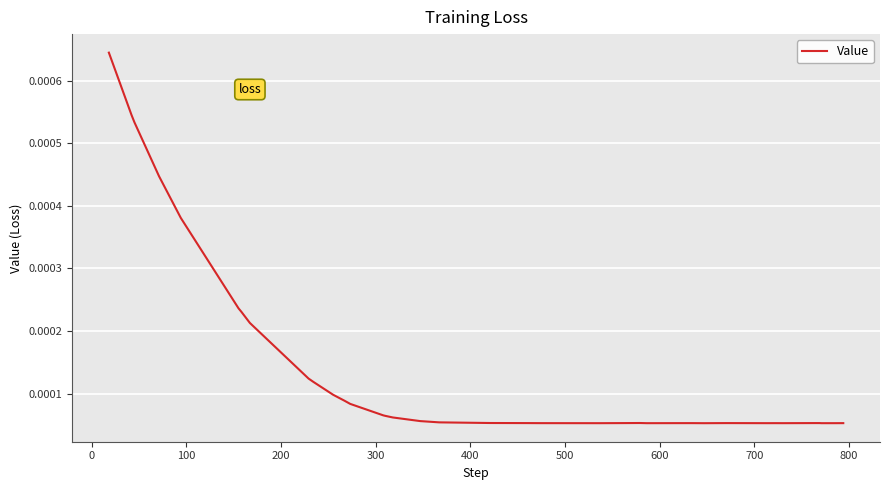

How many lines are shown in the chart?

1